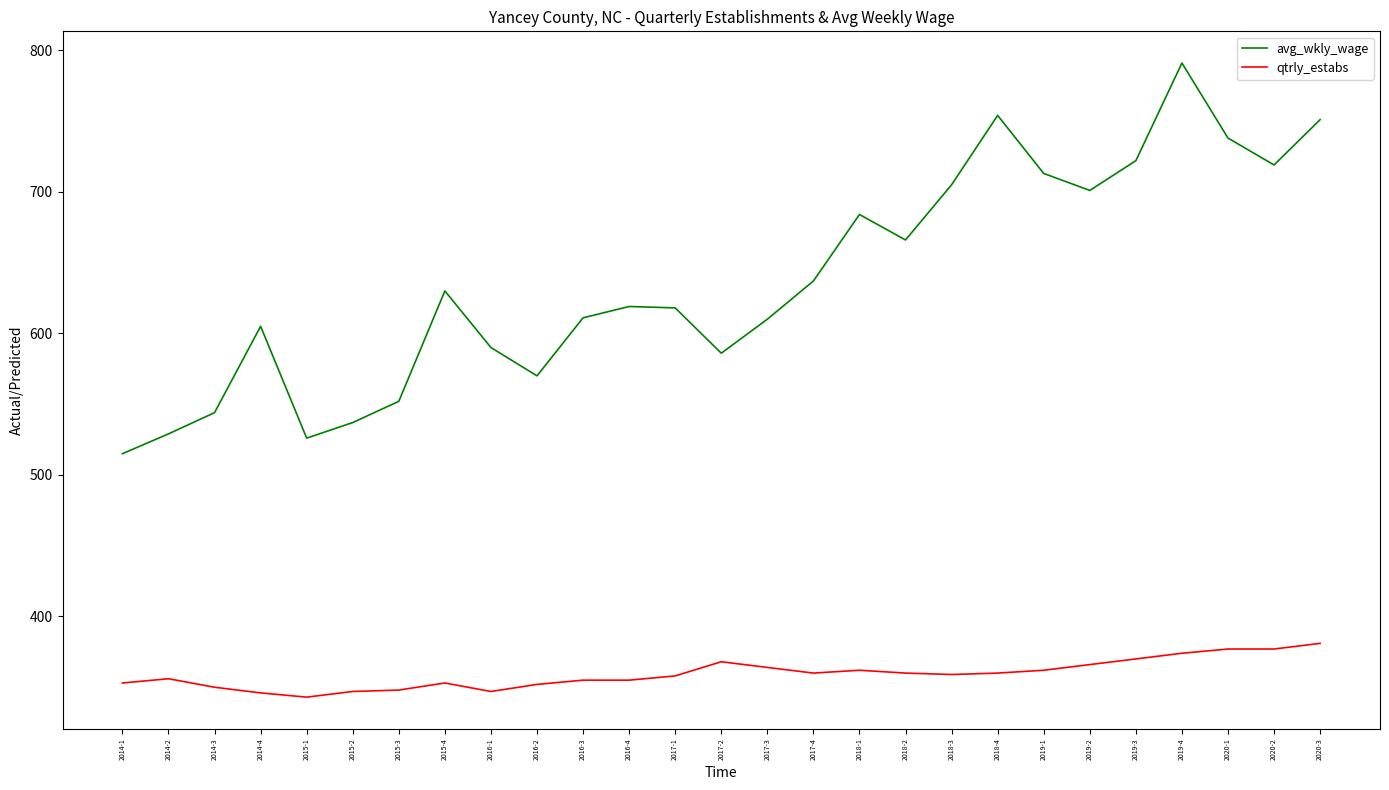

True or false: avg_wkly_wage and qtrly_estabs intersect in this chart.

False